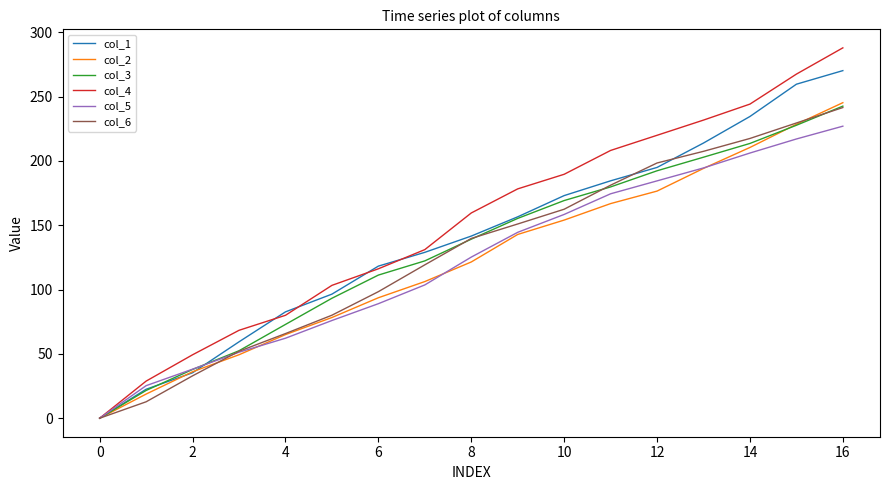

At how many categories does at least one series exceed 287?

1